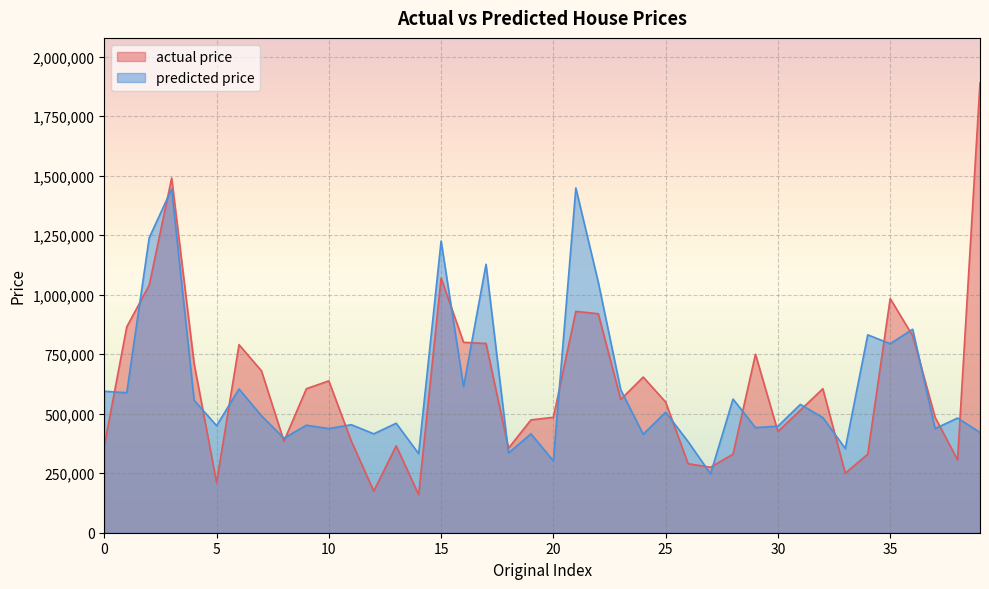

What is the value of the predicted price point at the 28th from the left?

247295.6